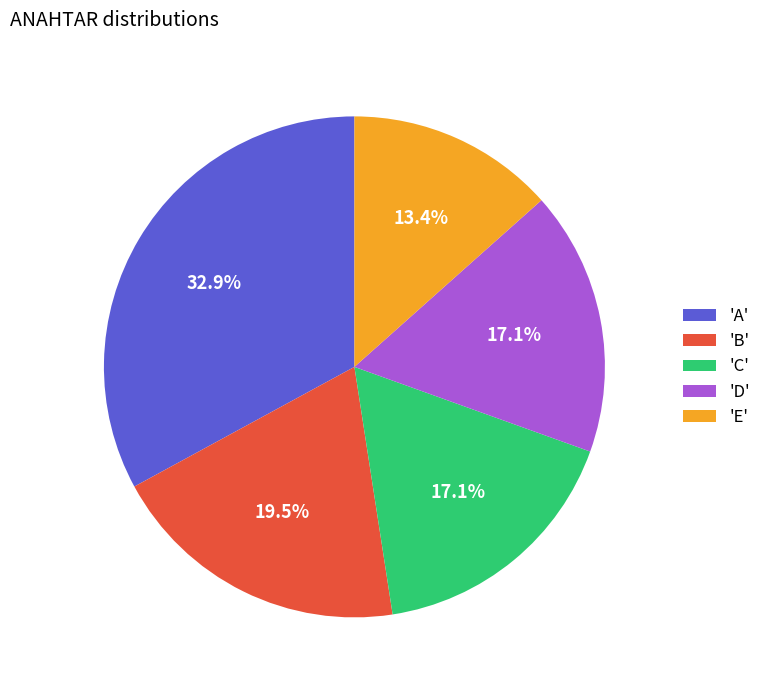

What portion of the pie excludes 'C'?

82.9%